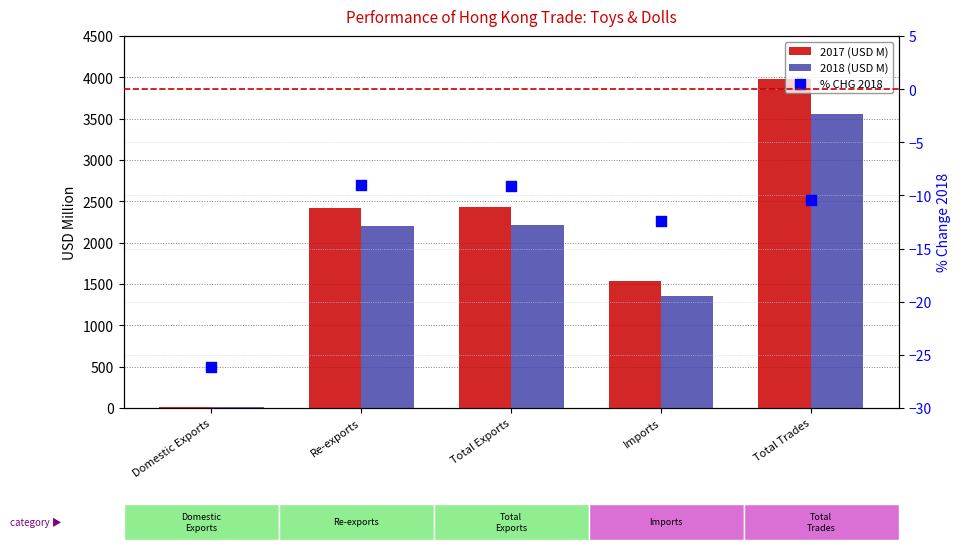

At which category is the sum across all series the highest?

Total Trades